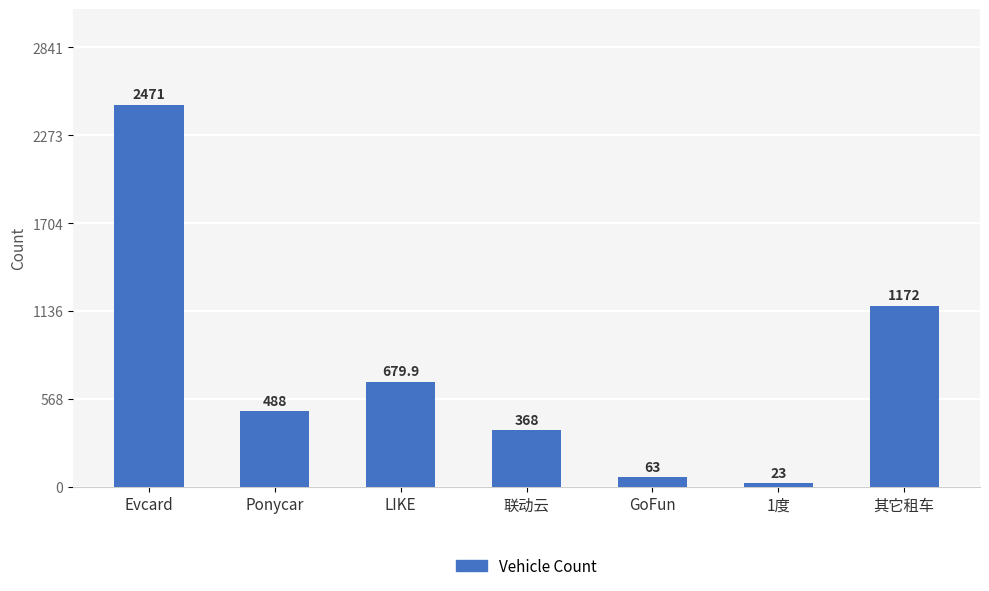

What is the maximum value shown in the chart?

2471.0